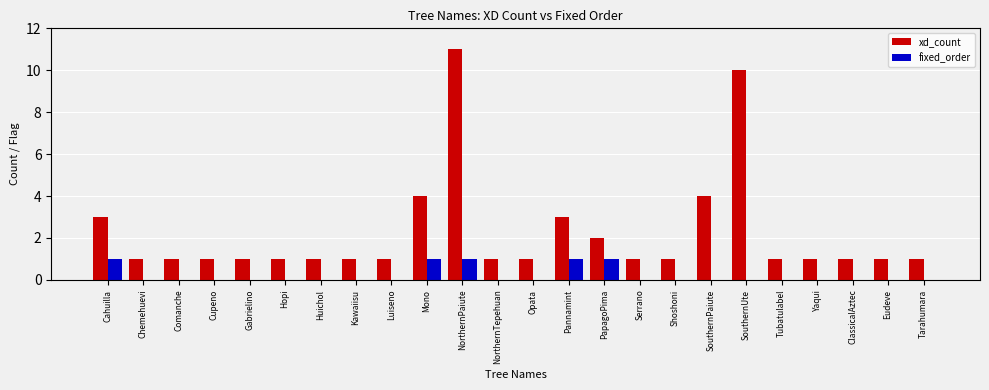

Which series has the largest total across all categories?

xd_count